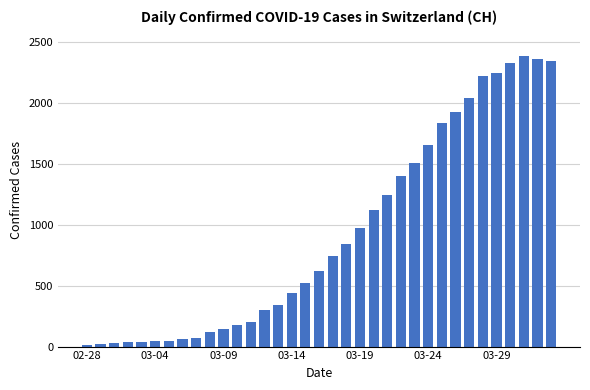

What is the maximum value shown in the chart?

2387